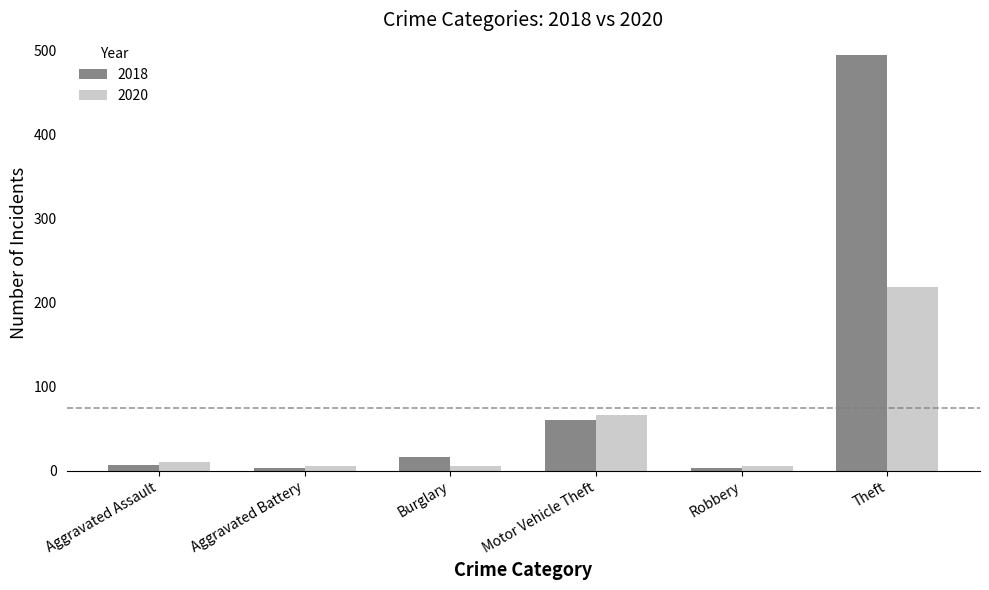

At which label is 2018 closest to 248?

Motor Vehicle Theft